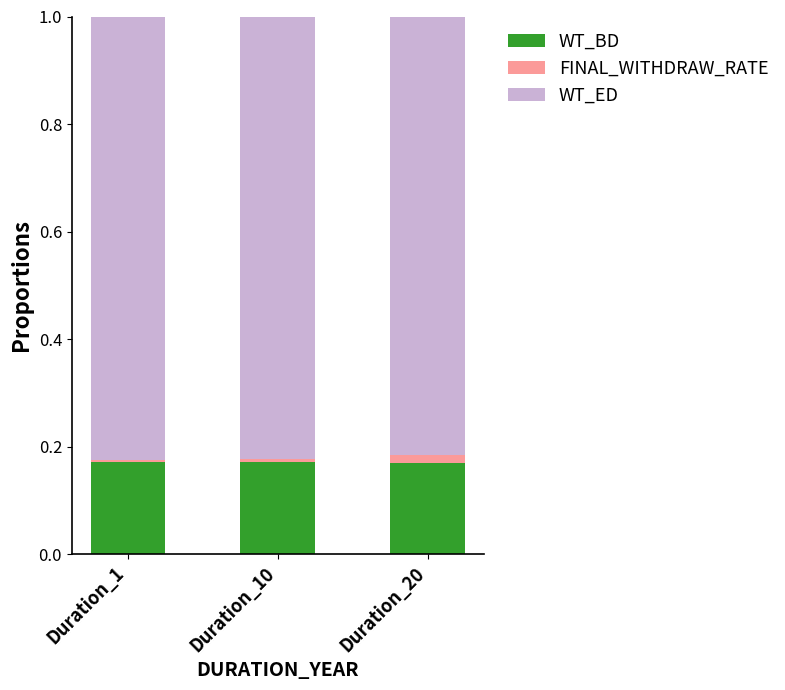

Is it true that WT_BD equals 0.1 at Duration_20?

False